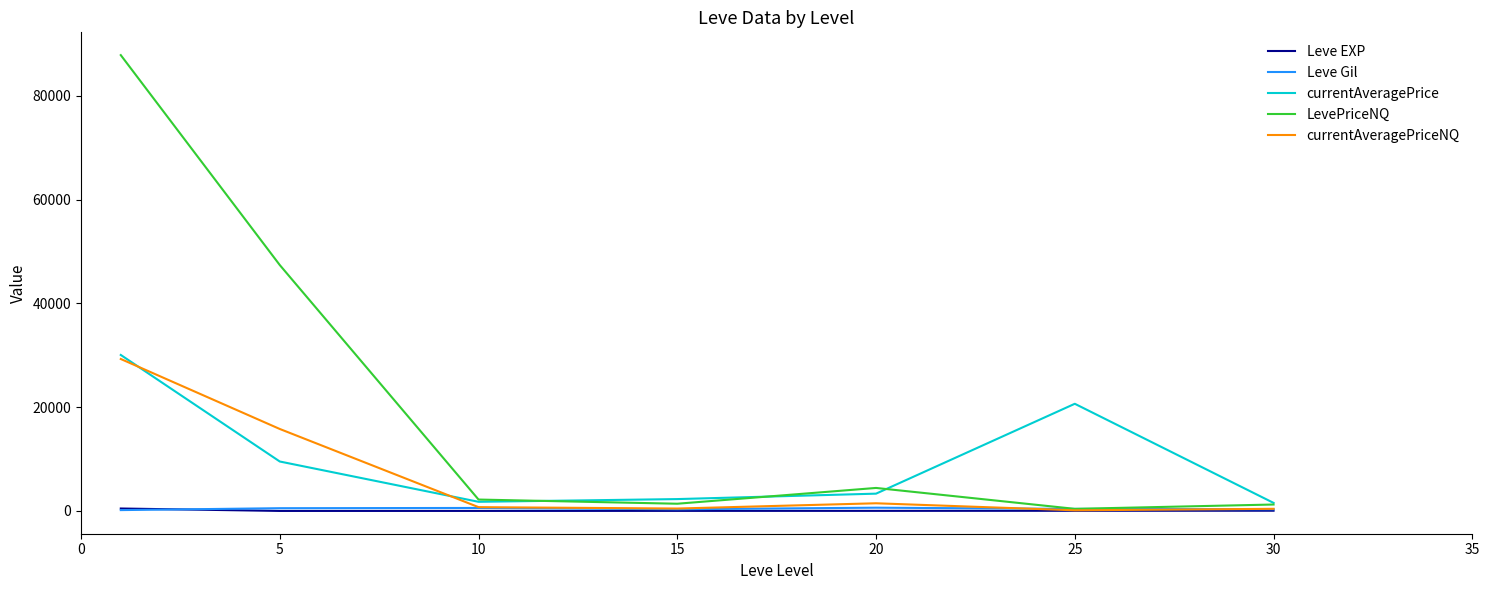

What is the difference between the maximum and minimum values in the Leve EXP series?

466.2